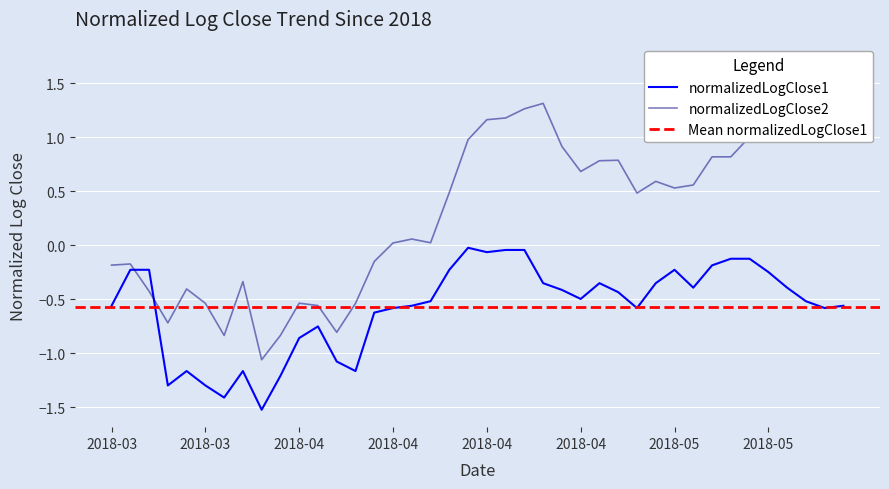

Which category has the highest value in the normalizedLogClose1 series?

2018-04-17